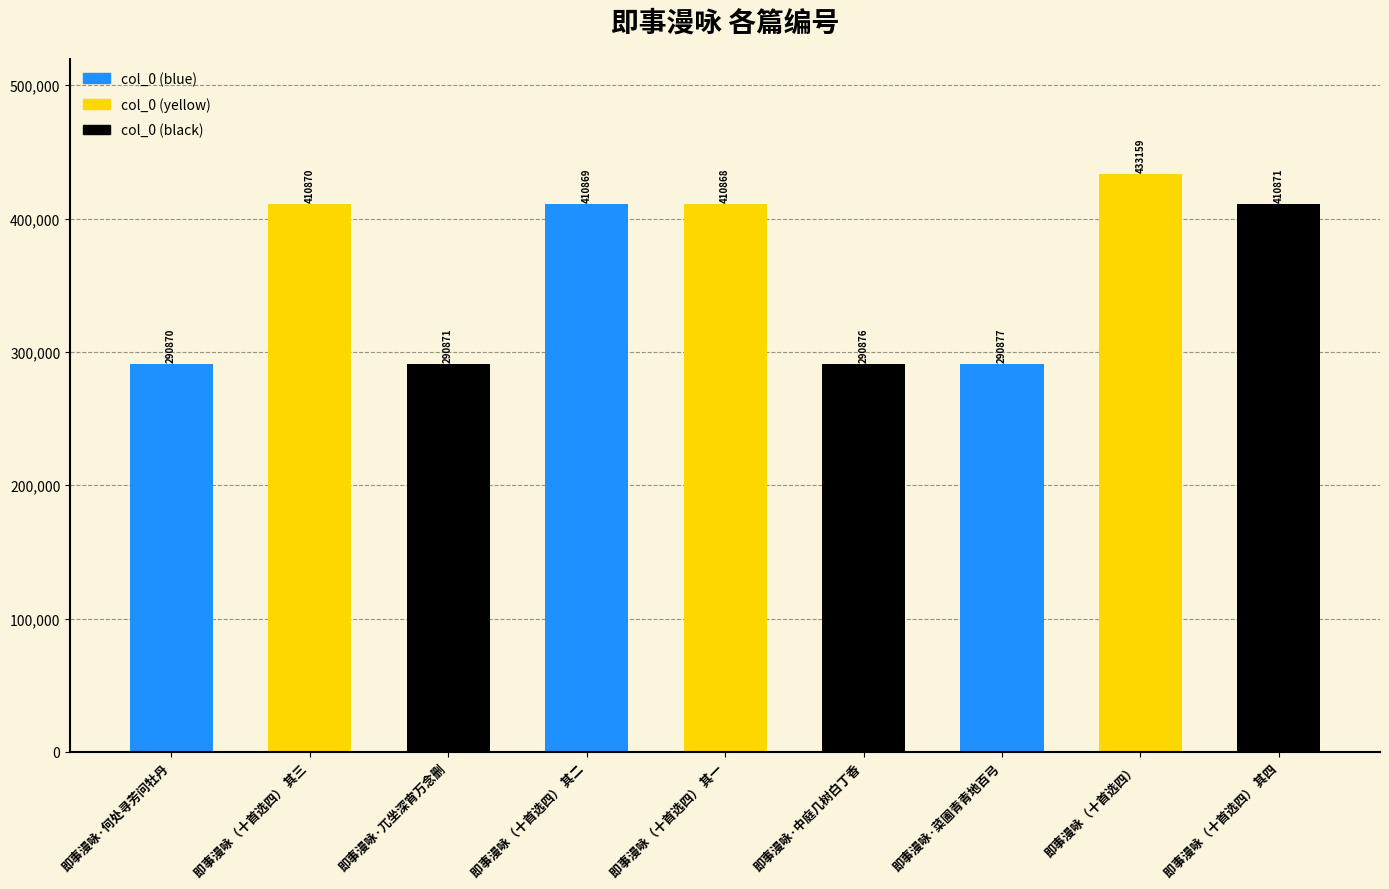

What is the value of the 7th bar from the left?

290877